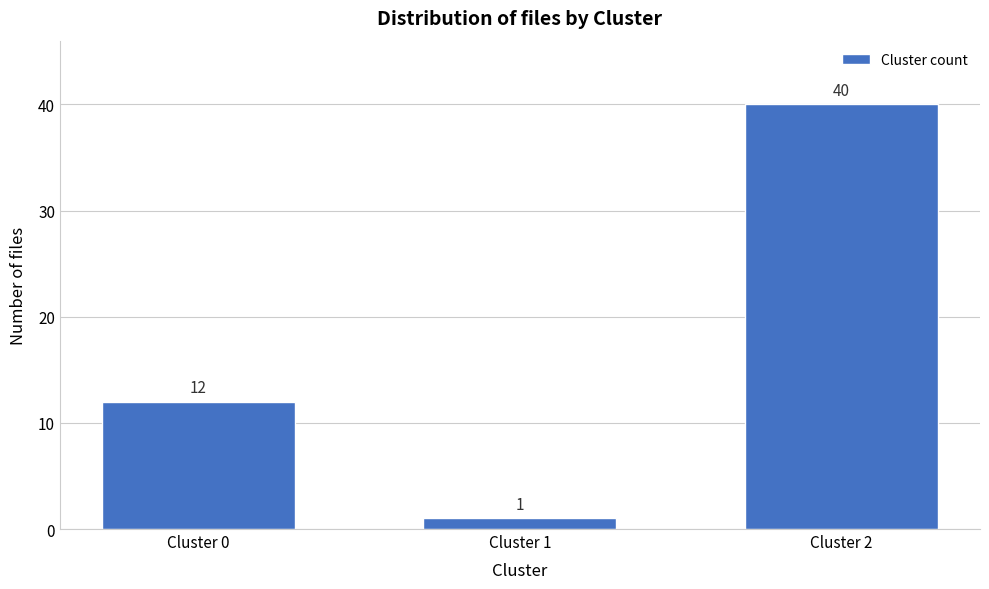

Reading left to right, list all the values displayed in this chart.

Cluster 0=12	Cluster 1=1	Cluster 2=40